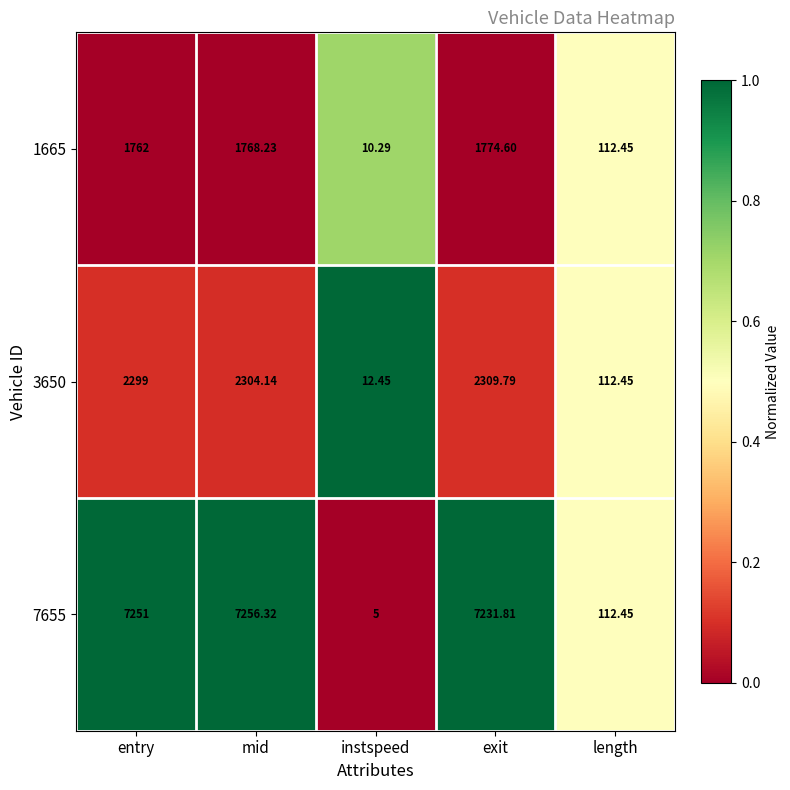

List the labels in order of 3650 value, smallest first.

instspeed, length, entry, mid, exit